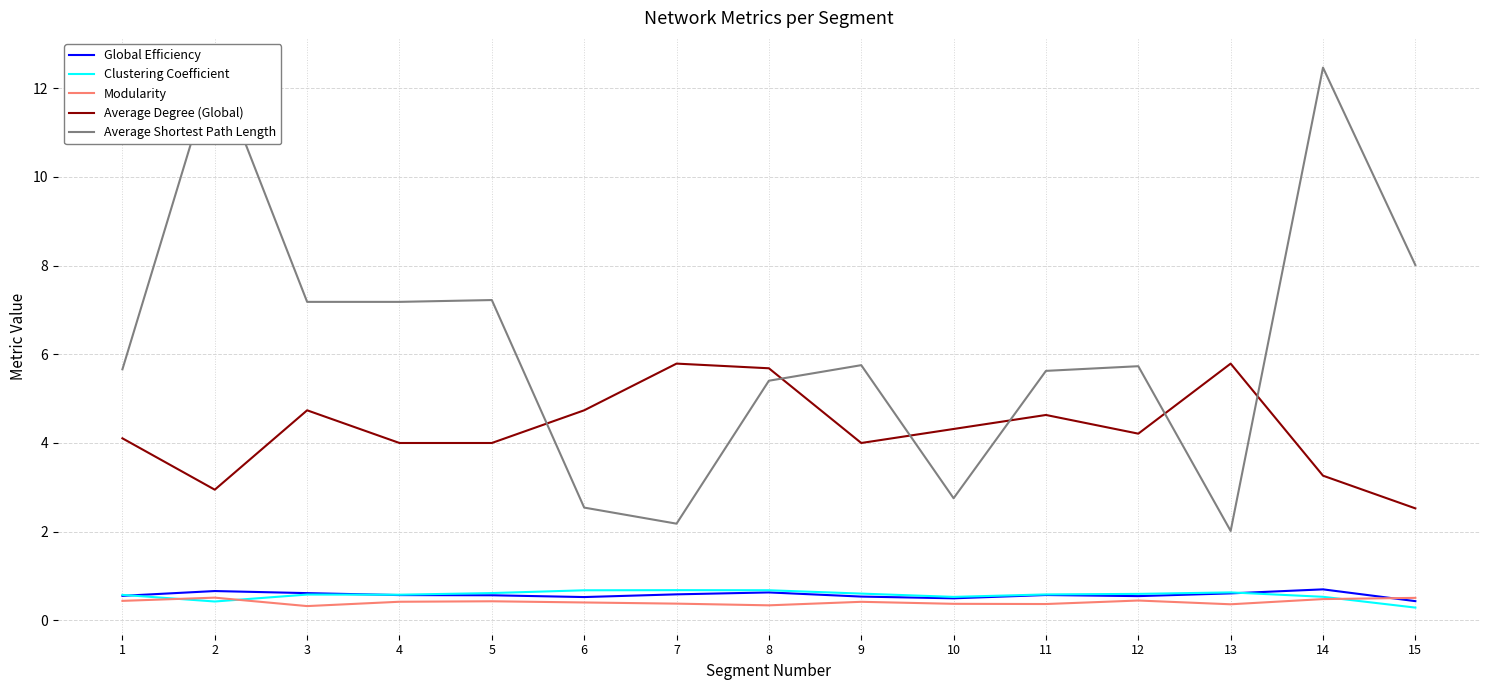

Reading left to right, extract all data points from this chart.

Global Efficiency: 1=0.6	2=0.7	3=0.6	4=0.6	5=0.6	6=0.5	7=0.6	8=0.6	9=0.5	10=0.5	11=0.6	12=0.5	13=0.6	14=0.7	15=0.4
Clustering Coefficient: 1=0.6	2=0.4	3=0.6	4=0.6	5=0.6	6=0.7	7=0.7	8=0.7	9=0.6	10=0.5	11=0.6	12=0.6	13=0.6	14=0.5	15=0.3
Modularity: 1=0.4	2=0.5	3=0.3	4=0.4	5=0.4	6=0.4	7=0.4	8=0.3	9=0.4	10=0.4	11=0.4	12=0.4	13=0.4	14=0.5	15=0.5
Average Degree (Global): 1=4.1	2=2.9	3=4.7	4=4.0	5=4.0	6=4.7	7=5.8	8=5.7	9=4.0	10=4.3	11=4.6	12=4.2	13=5.8	14=3.3	15=2.5
Average Shortest Path Length: 1=5.7	2=12.5	3=7.2	4=7.2	5=7.2	6=2.5	7=2.2	8=5.4	9=5.8	10=2.8	11=5.6	12=5.7	13=2.0	14=12.5	15=8.0